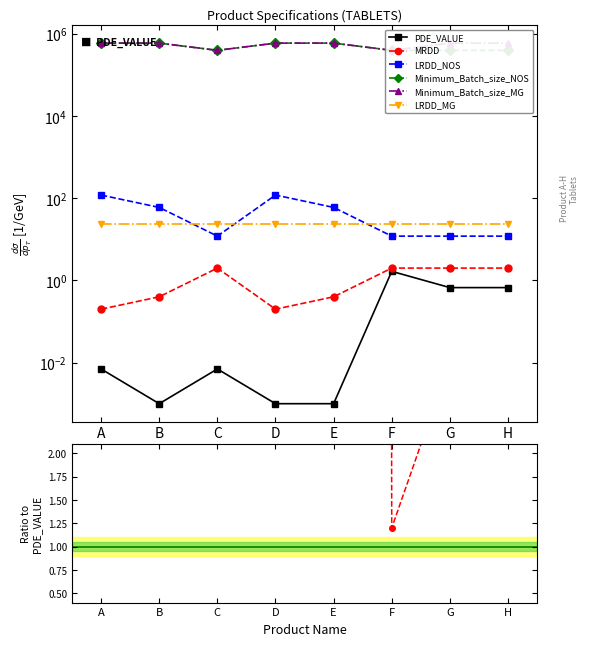

At which category does the chart reach its minimum across all series?

B